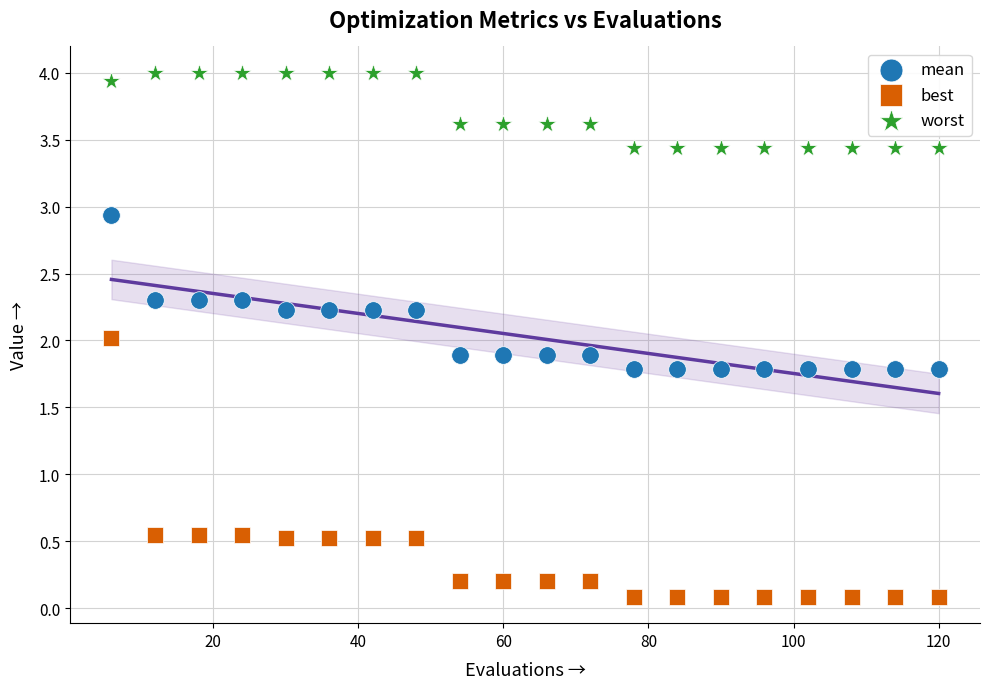

Which series has the widest spread of Y values?

best